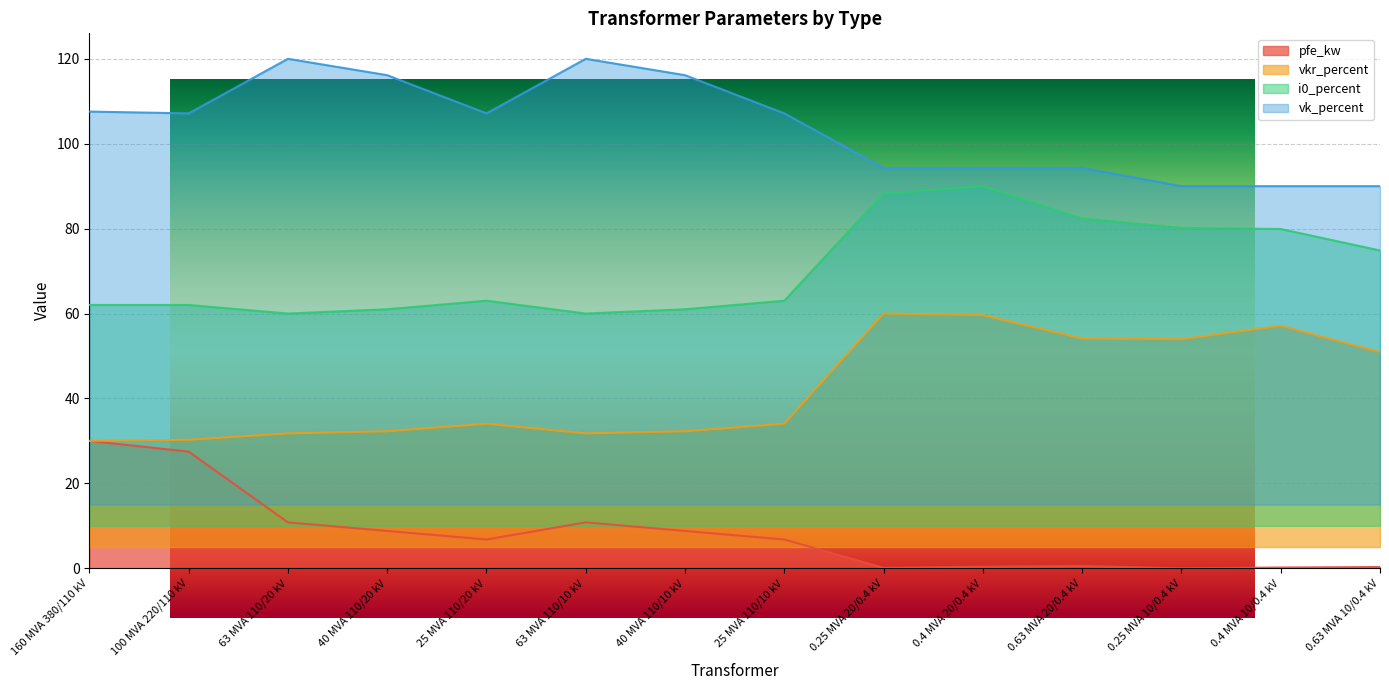

List the series in order of their peak value, lowest first.

pfe_kw, vkr_percent, i0_percent, vk_percent